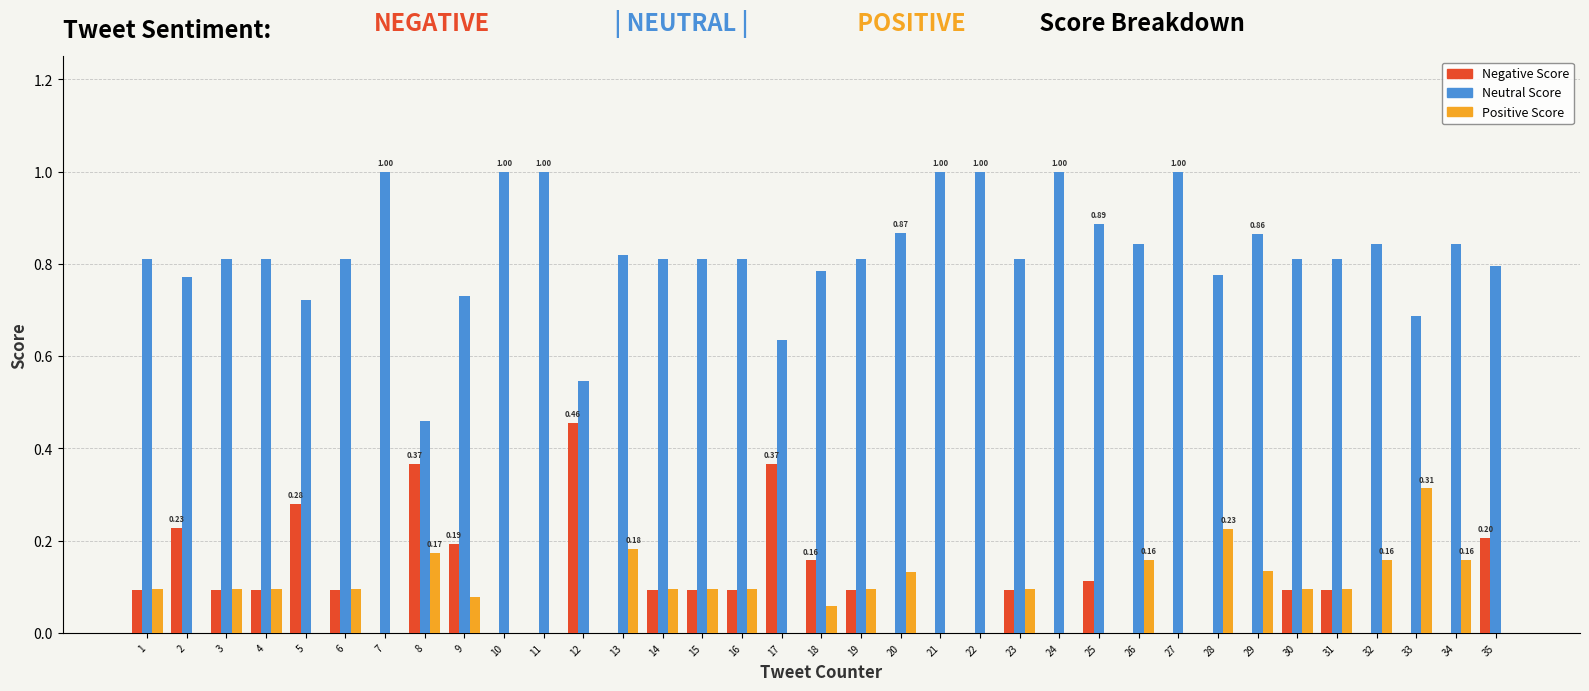

What is the total value across all series at 32?

1.0